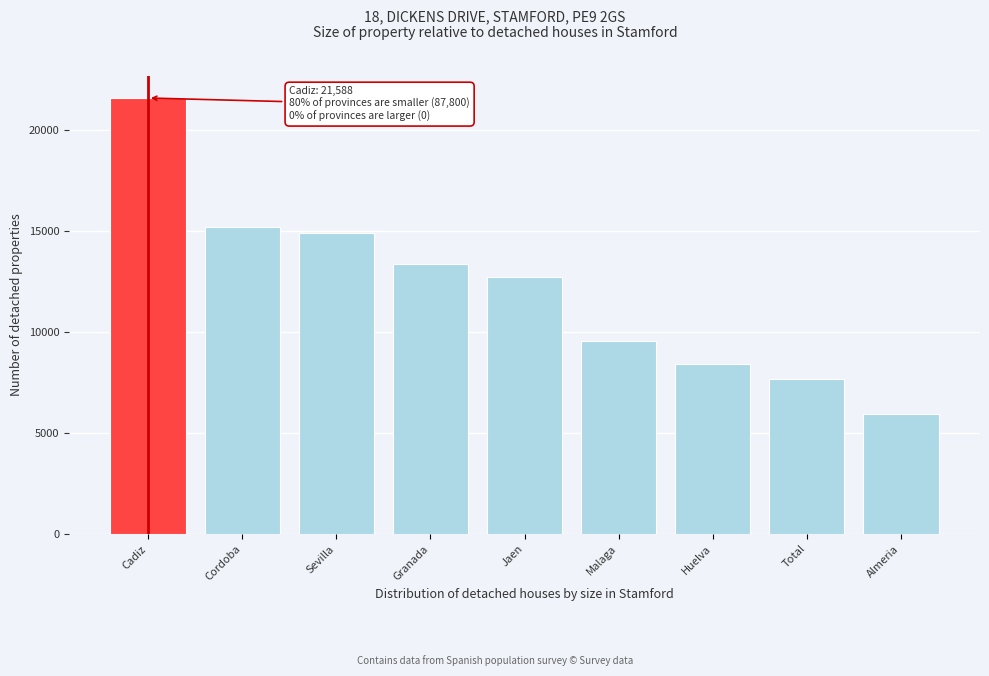

Reading left to right, transcribe all the data shown in this chart.

21588	15187	14920	13390	12730	9560	8413	7680	5920